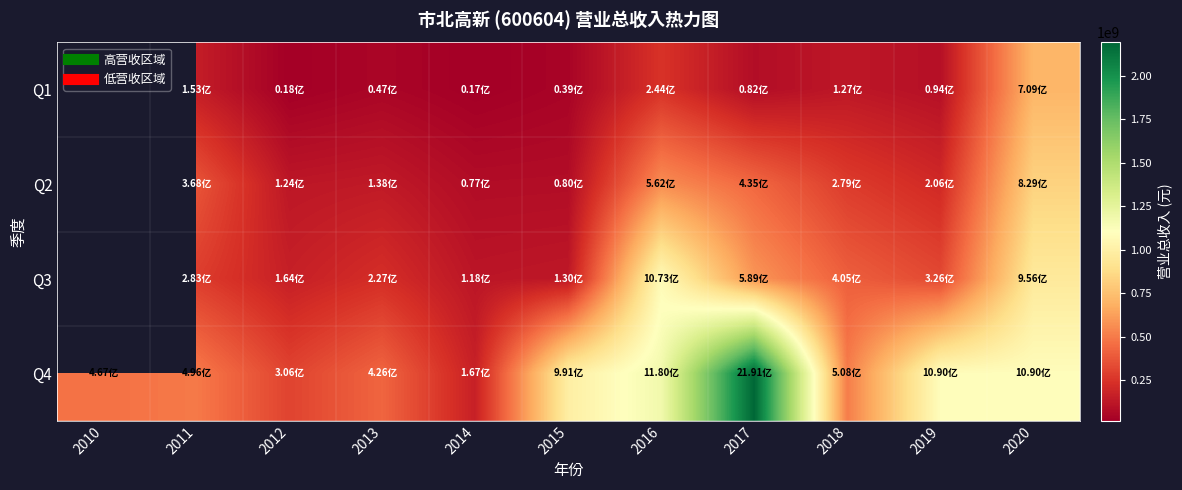

Which series has the largest total across all categories?

Q4